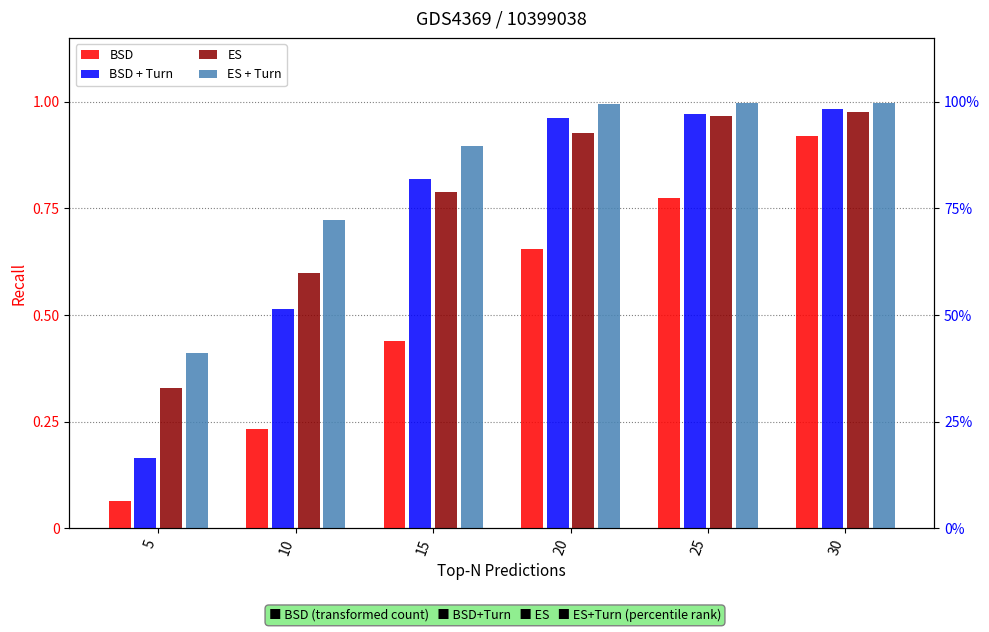

Which series has the largest total across all categories?

ES + Turn